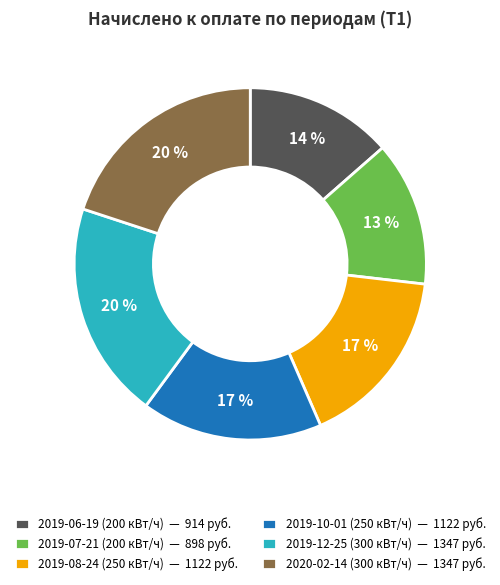

Combined, do 2019-07-21 (200 кВт/ч) — 898 руб. and 2020-02-14 (300 кВт/ч) — 1347 руб. account for over 50%?

No